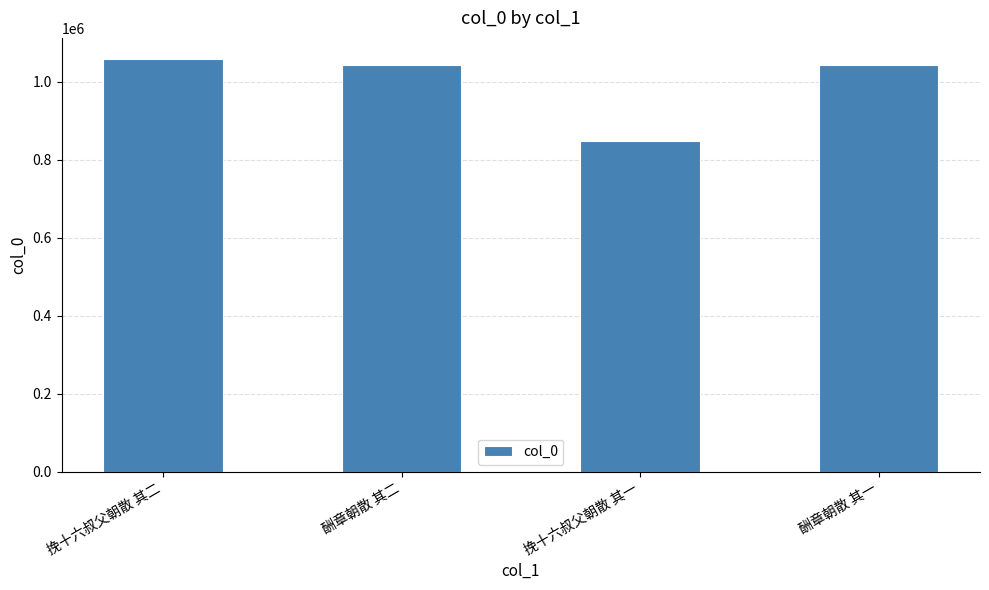

What position from the right is 酬章朝散 其一?

1